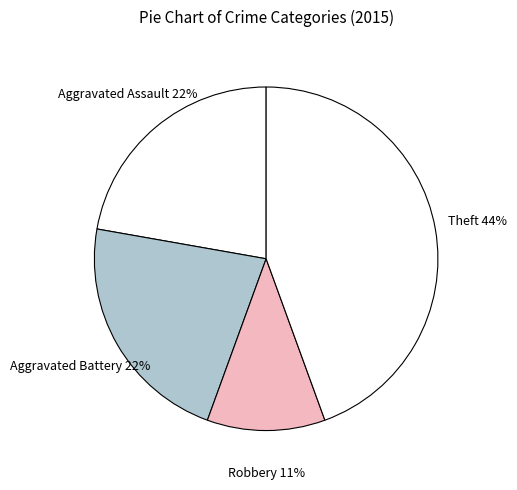

Is the sum of Aggravated Battery and Aggravated Assault greater than half?

No